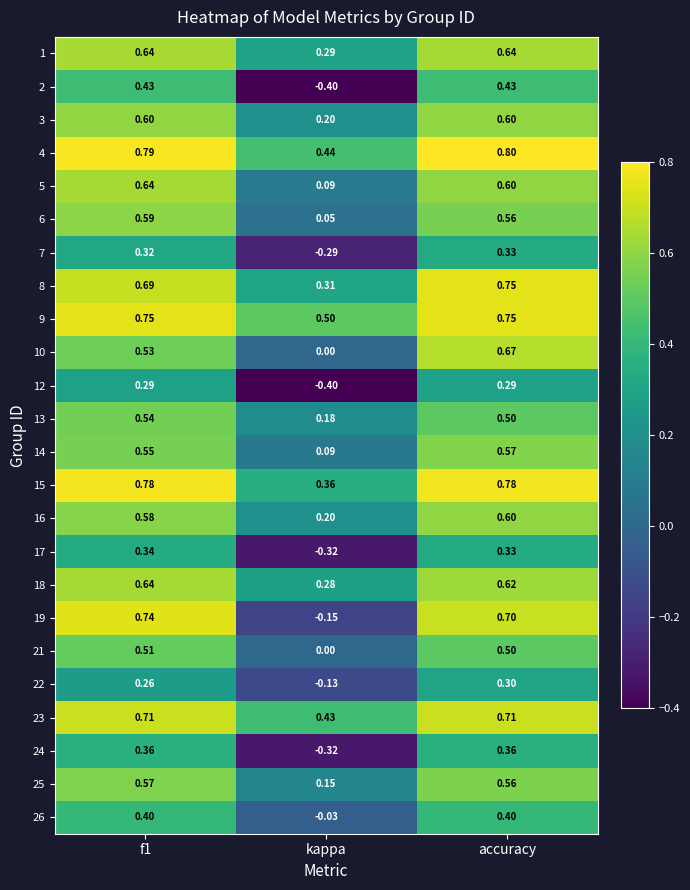

At which label does 7 reach its minimum?

kappa